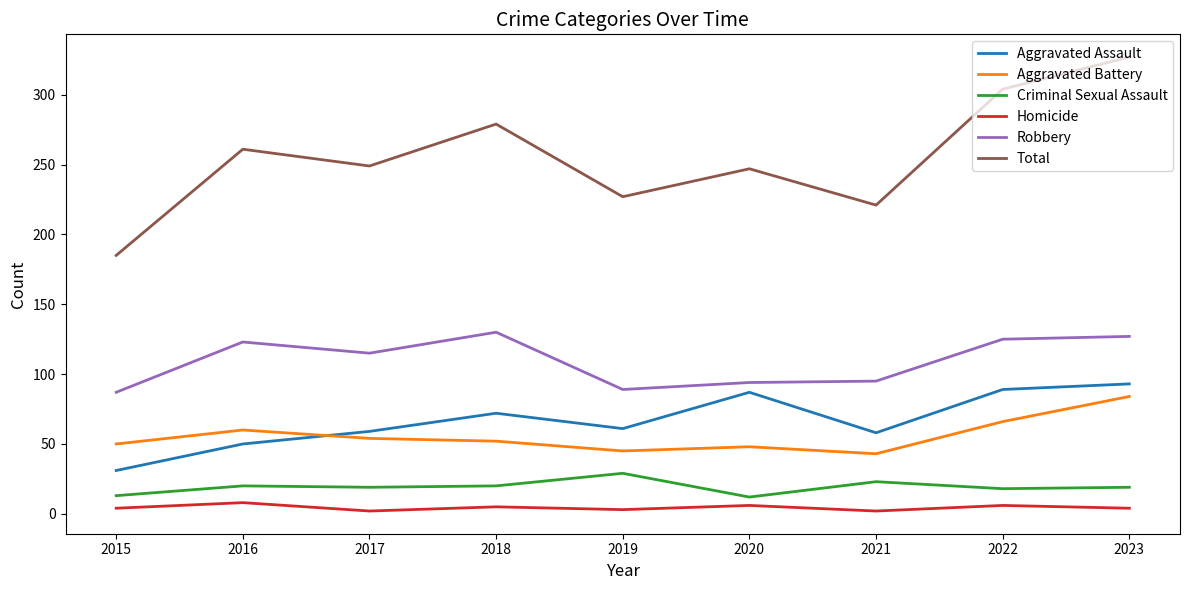

At how many categories does at least one series exceed 231?

6